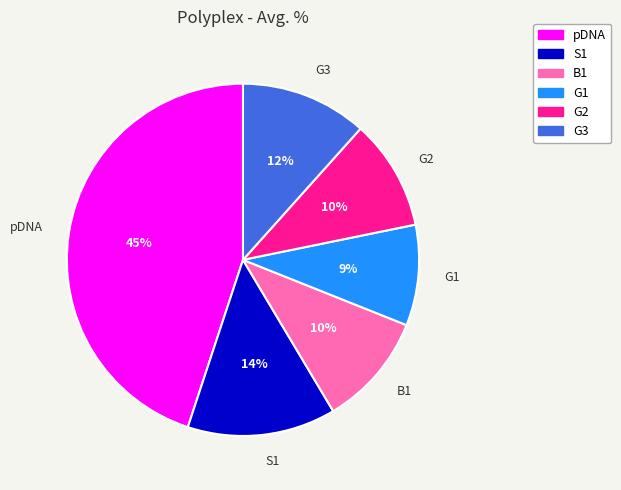

To the nearest percent, what portion does pDNA represent?

45%